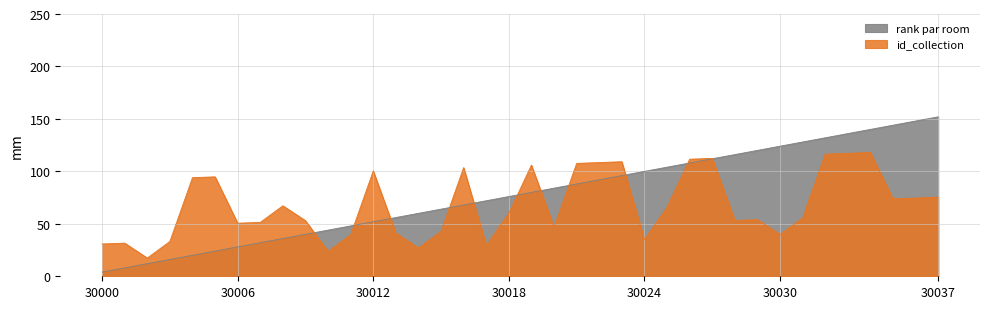

The value at 30011 is 20. True or false?

False